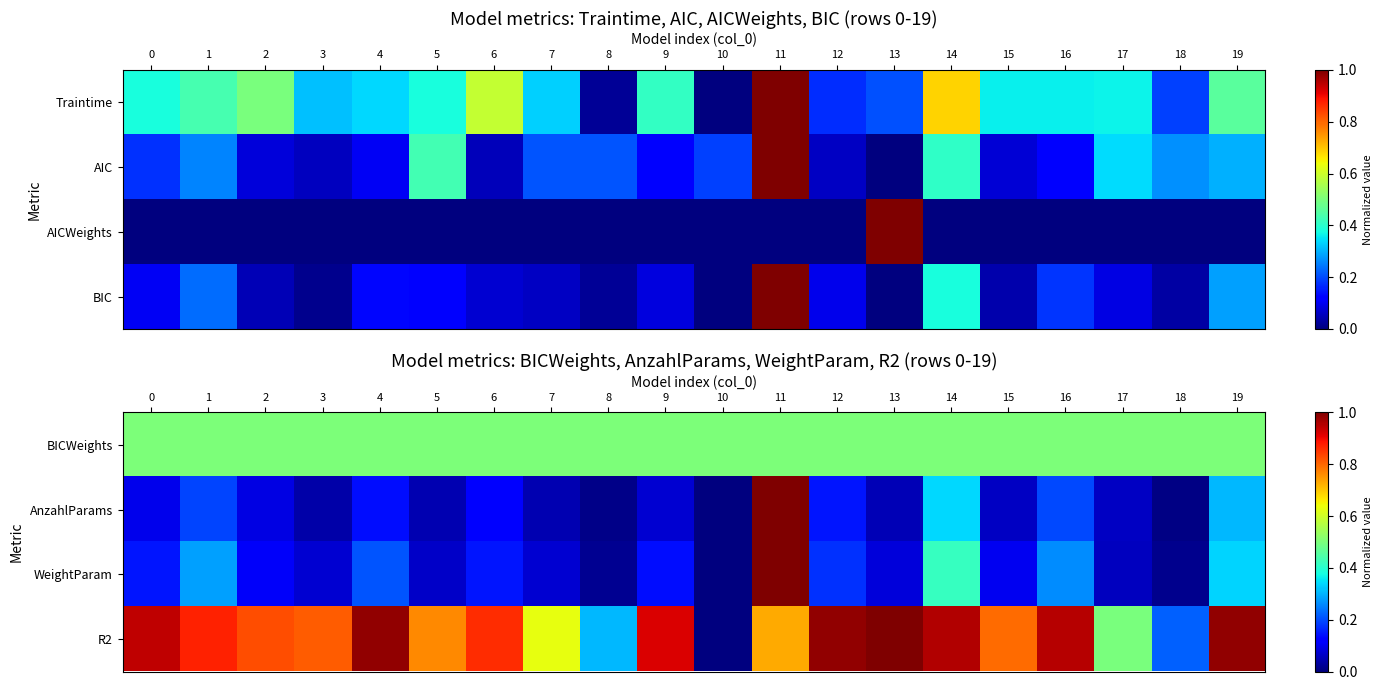

At how many categories does at least one series exceed 0?

20